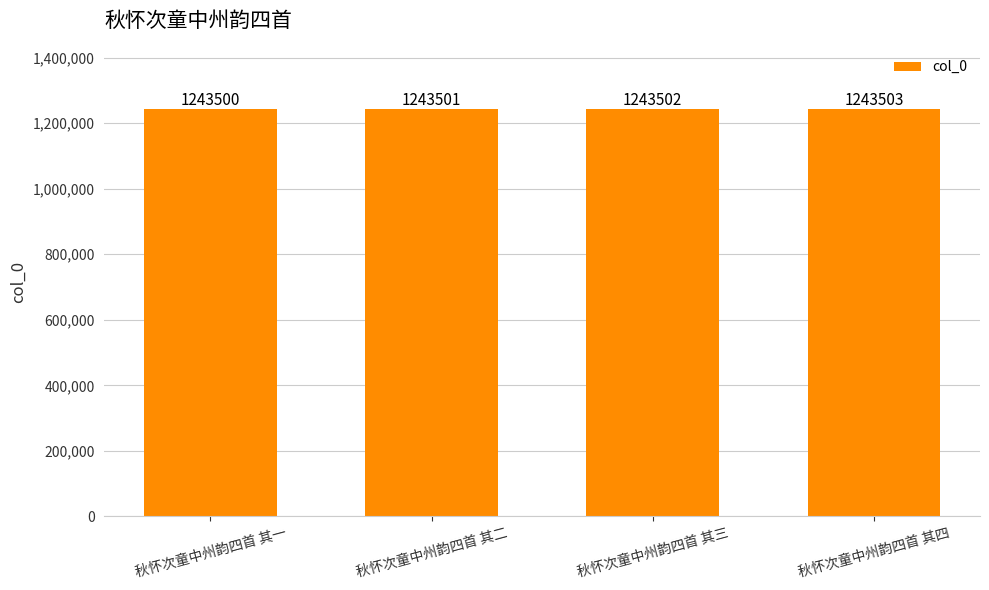

How many values are below 1243502?

2